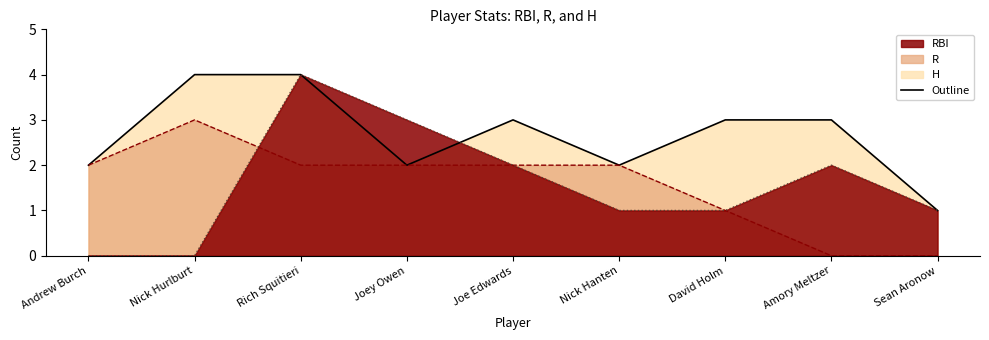

What are all the series names shown in the legend?

RBI, R, H